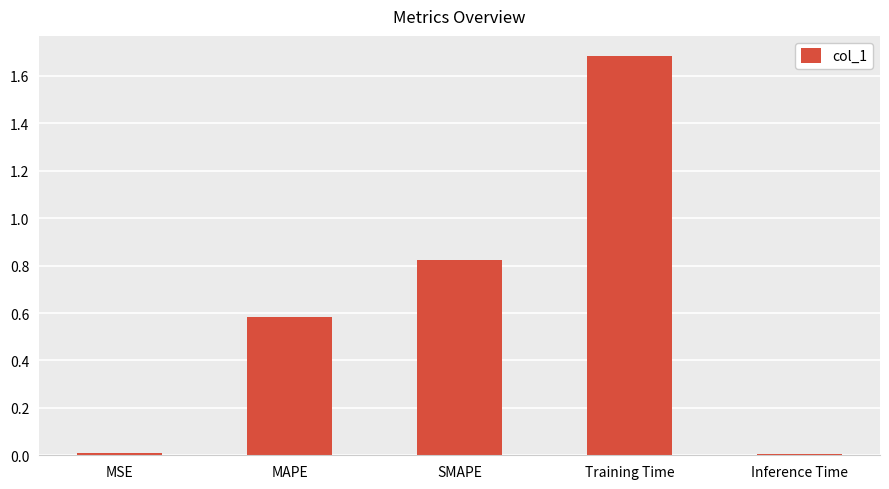

What is the change in value from MAPE to Inference Time?

-0.6